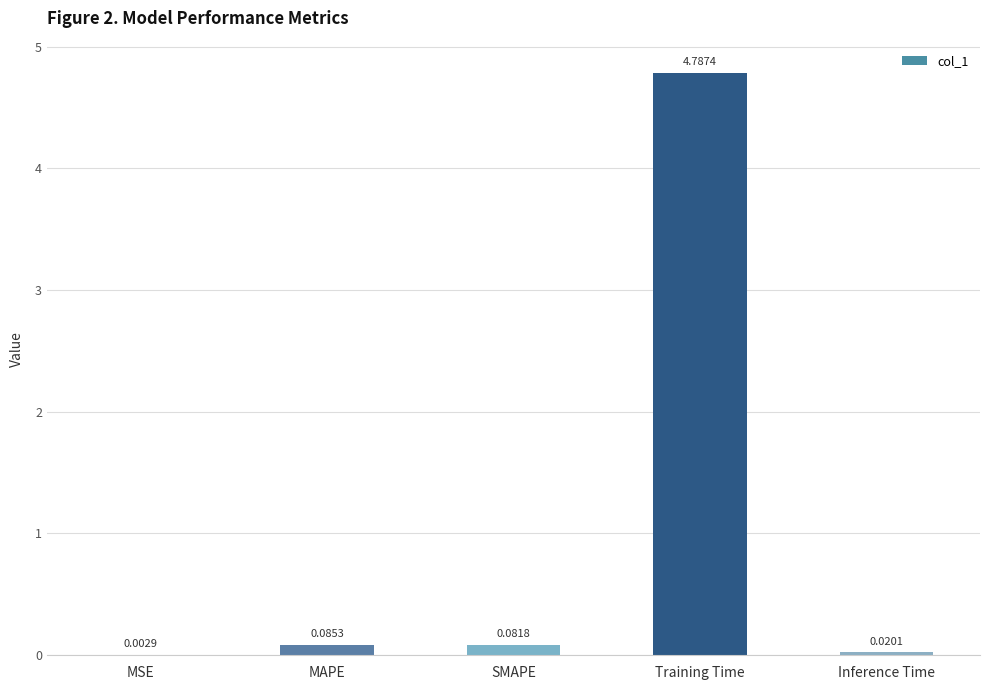

What is the change in value from MAPE to Training Time?

+4.7